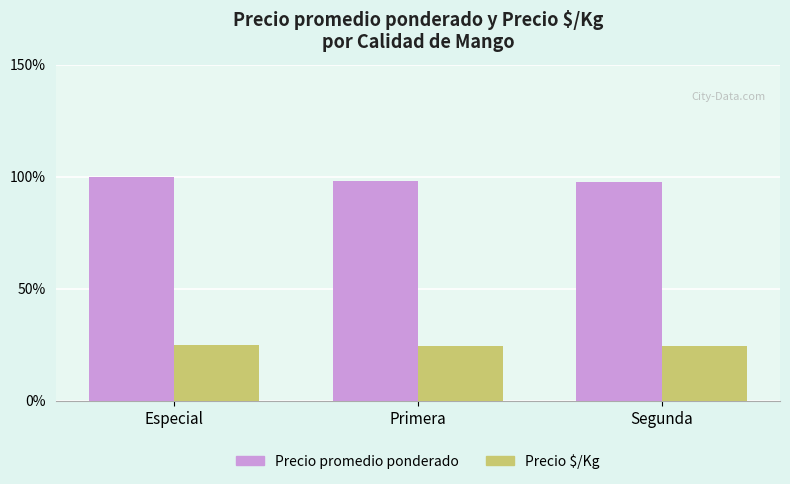

What is the maximum value shown in the chart?

100.0